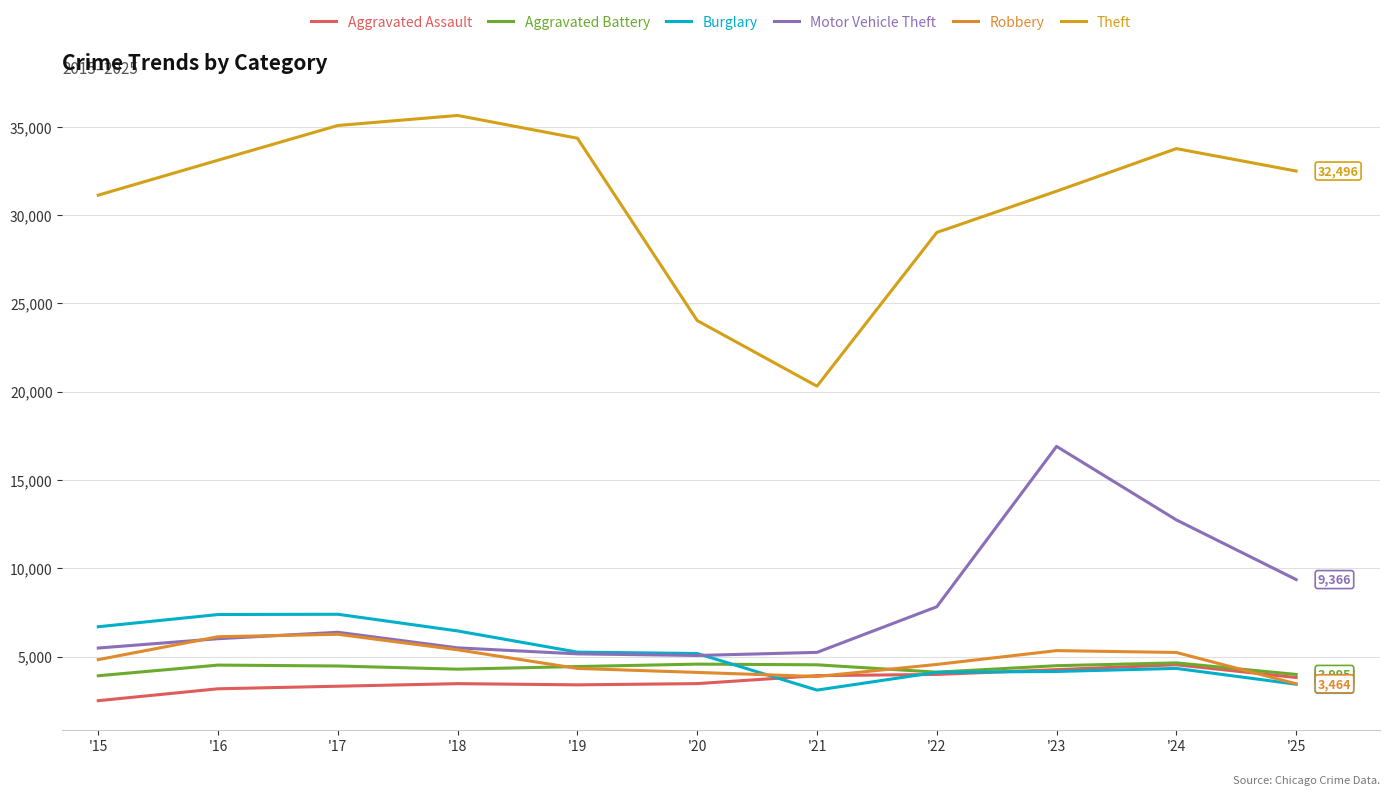

What is the difference between the Motor Vehicle Theft values at '22 and '16?

1810